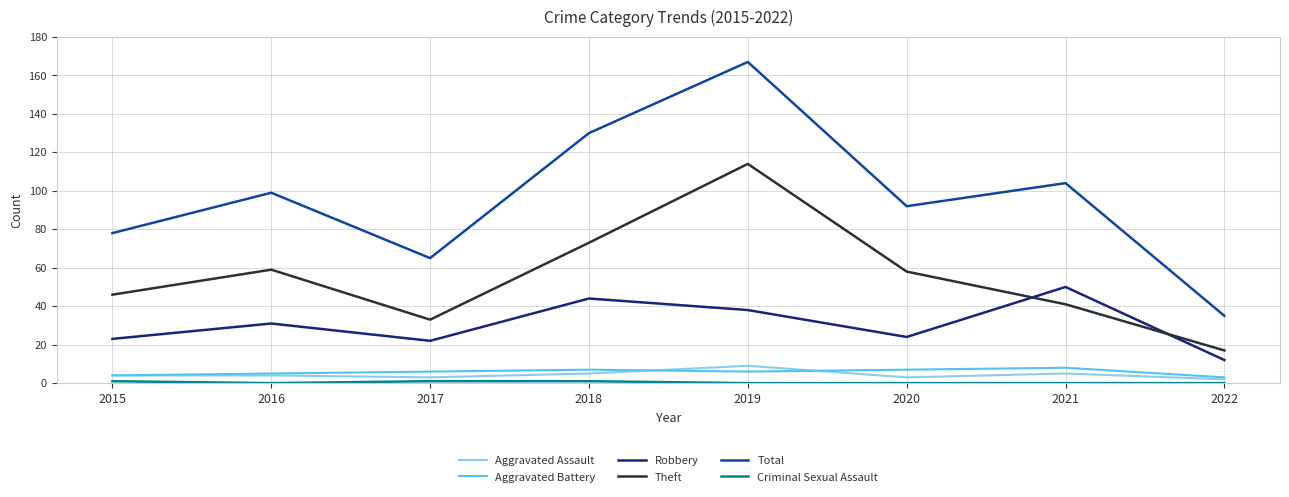

What is the maximum value shown in the chart?

167